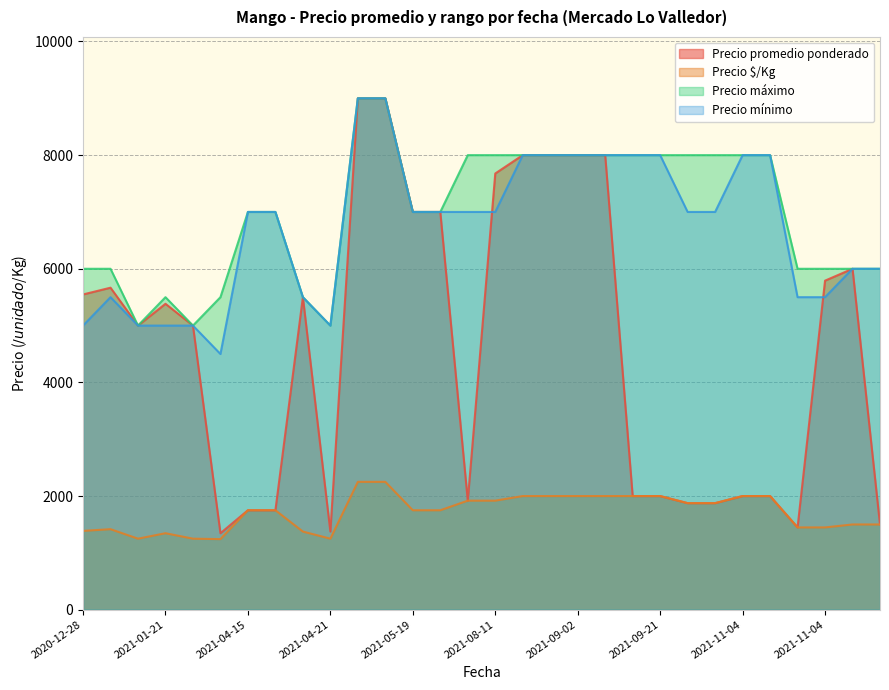

What is the spread (max minus min) of values at 2021-09-21?

6000